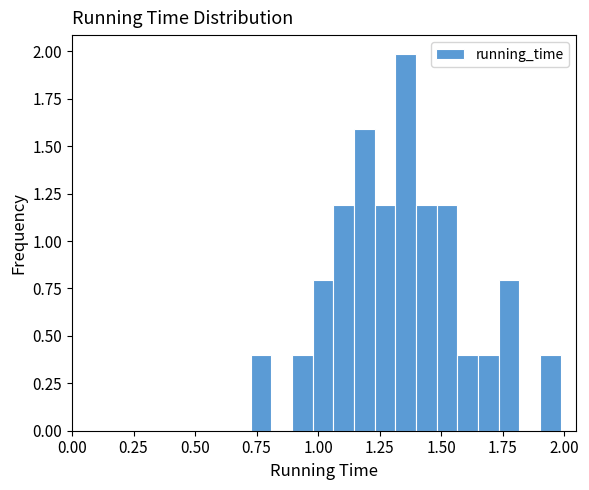

Around what value on the x-axis is the tallest bar? Give the approximate position of its centre, as read against the axis.

1.35